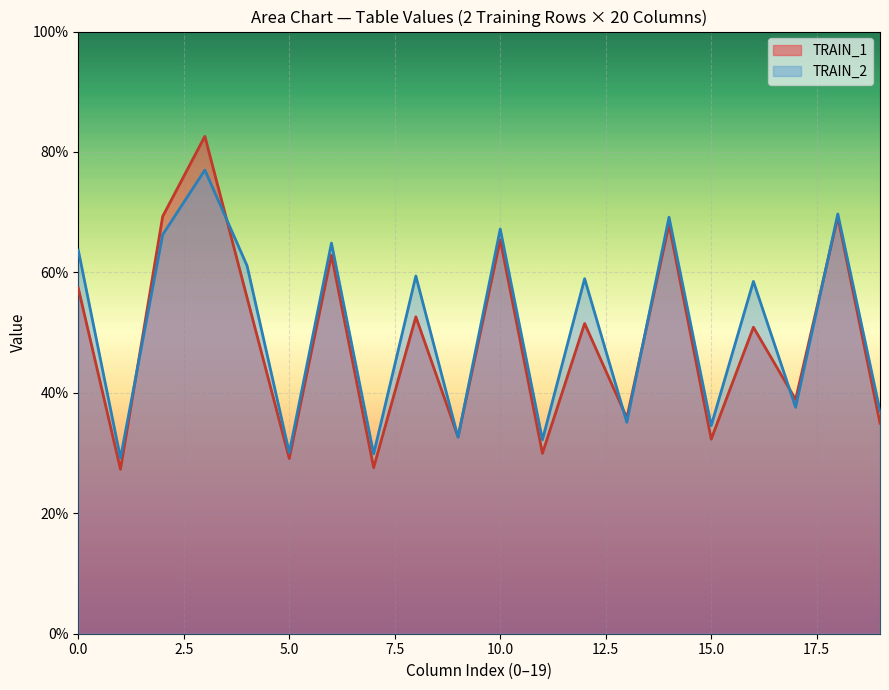

What is the maximum value shown in the chart?

82.6